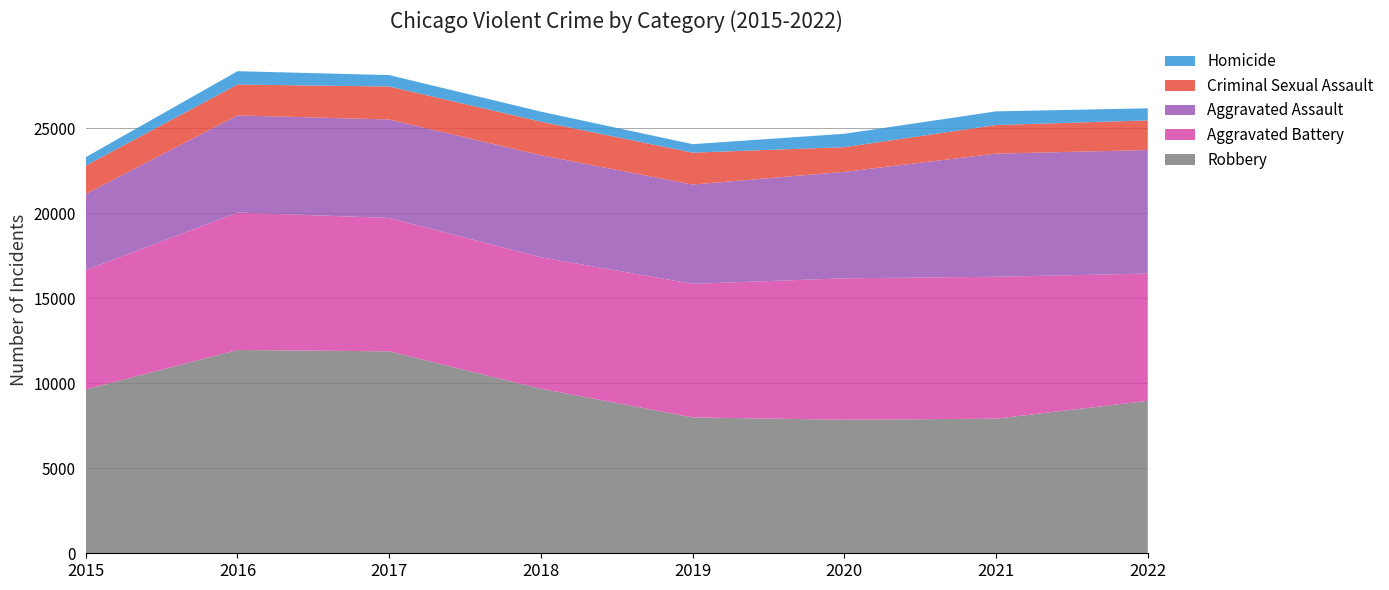

Reading left to right, list all the values displayed in this chart.

Aggravated Assault: 2015=4480	2016=5712	2017=5793	2018=6001	2019=5840	2020=6263	2021=7243	2022=7270
Aggravated Battery: 2015=7018	2016=8085	2017=7845	2018=7734	2019=7857	2020=8320	2021=8346	2022=7487
Criminal Sexual Assault: 2015=1670	2016=1816	2017=1940	2018=1977	2019=1877	2020=1452	2021=1685	2022=1742
Homicide: 2015=496	2016=786	2017=672	2018=589	2019=498	2020=787	2021=803	2022=710
Robbery: 2015=9638	2016=11960	2017=11880	2018=9679	2019=7994	2020=7855	2021=7919	2022=8966